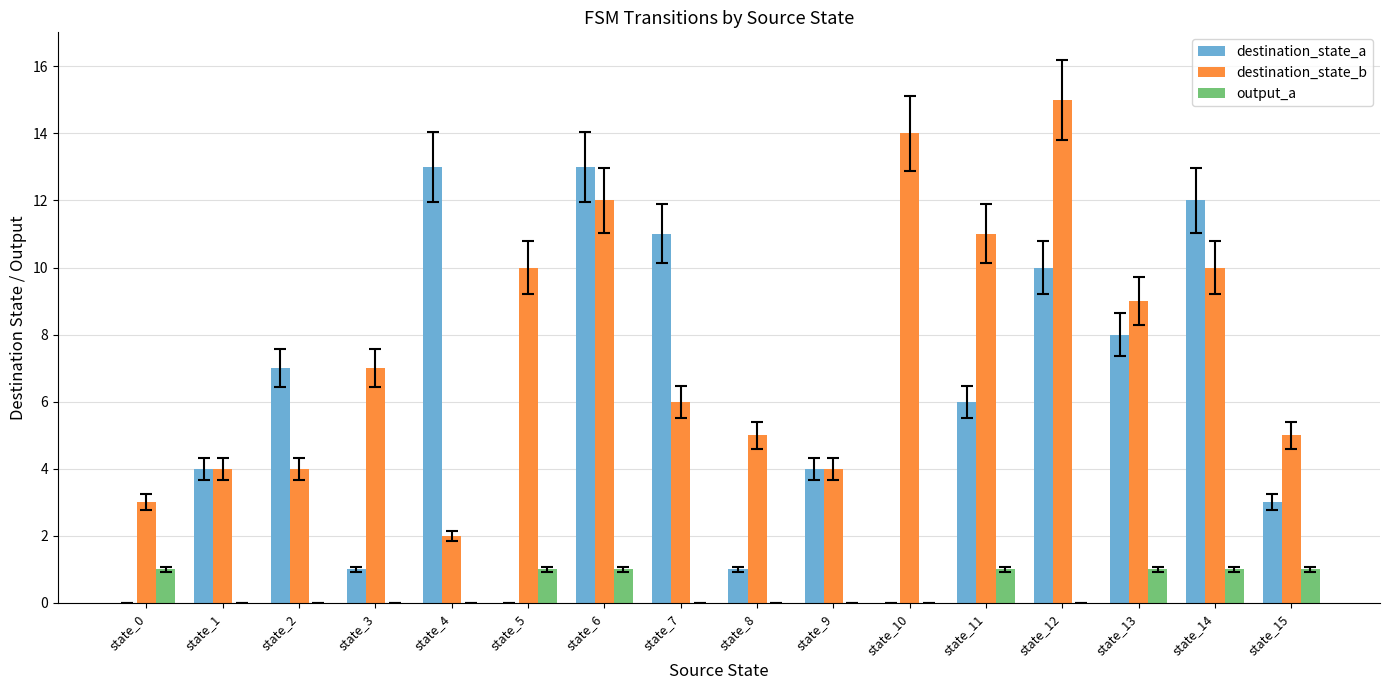

Is the value of destination_state_a at state_2 greater than the value of destination_state_b at state_6?

No